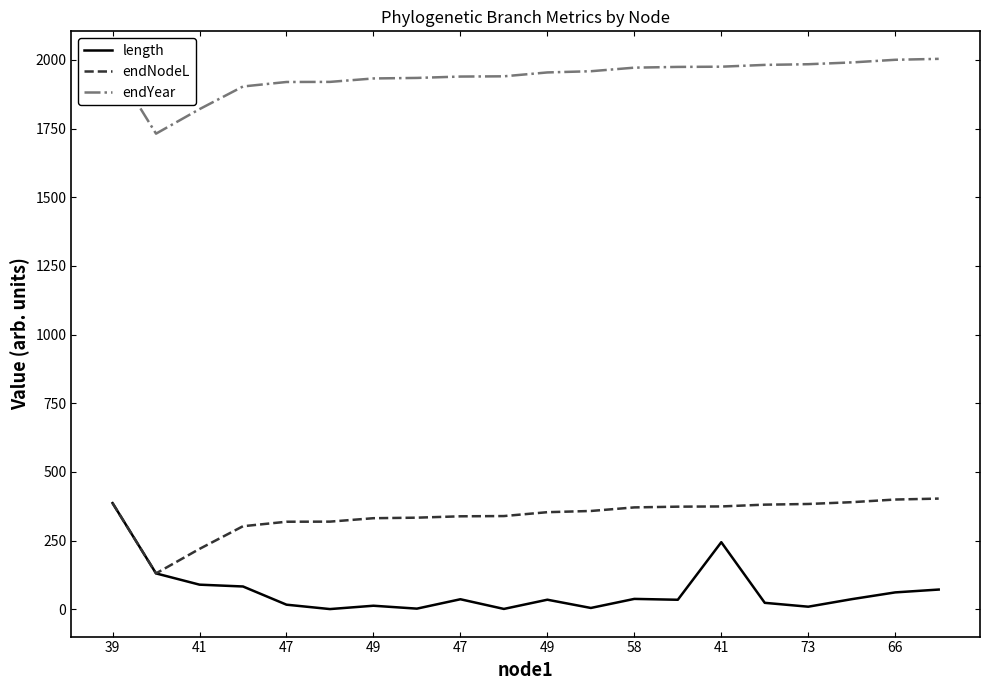

Which series has the widest spread of values?

length